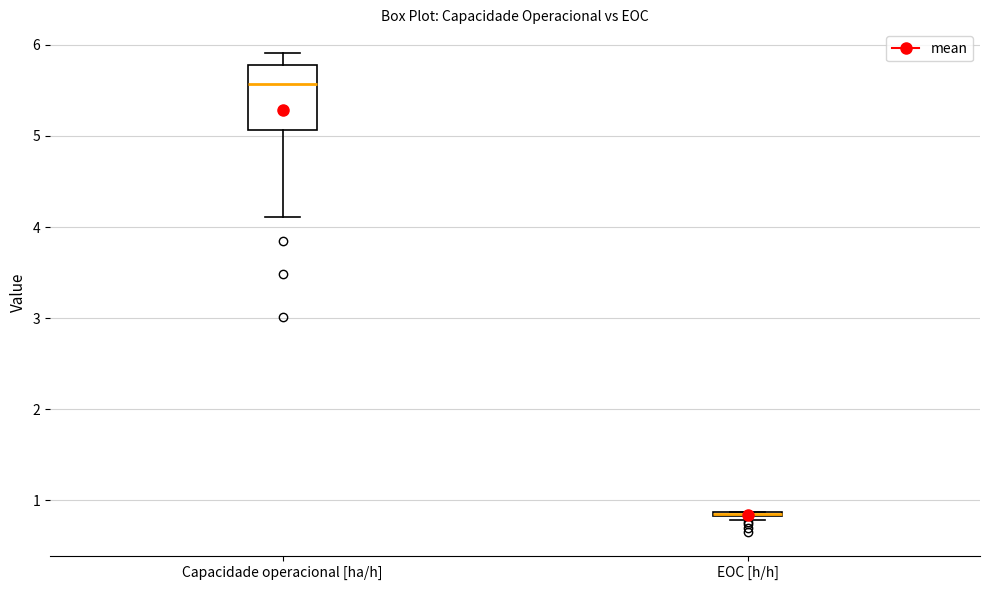

Which box is the tallest, from its lower edge to its upper edge?

Capacidade operacional [ha/h]